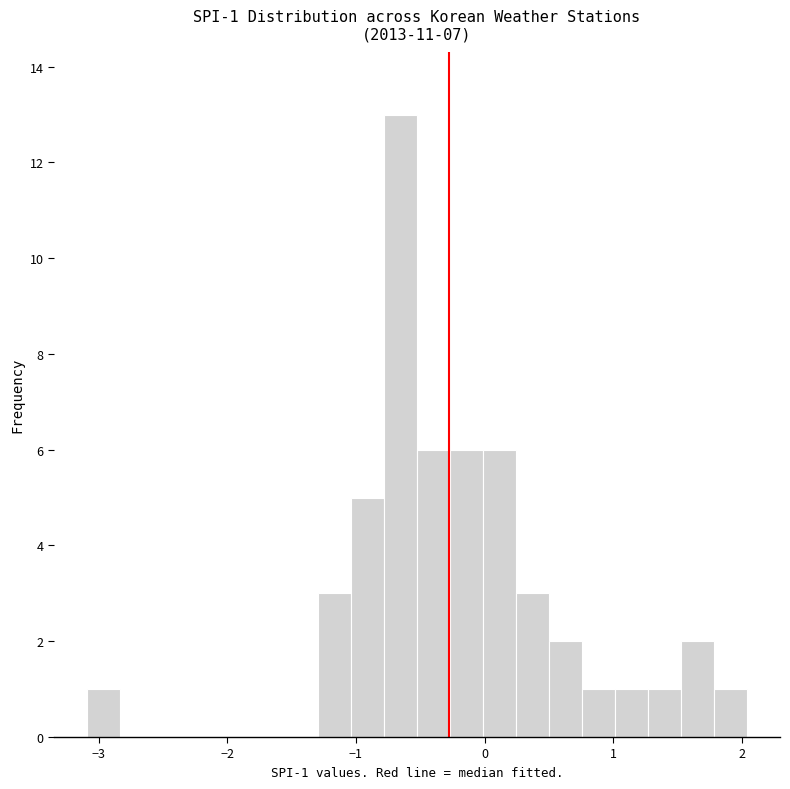

Read against the x-axis, roughly where is the centre of the tallest bar?

-0.7